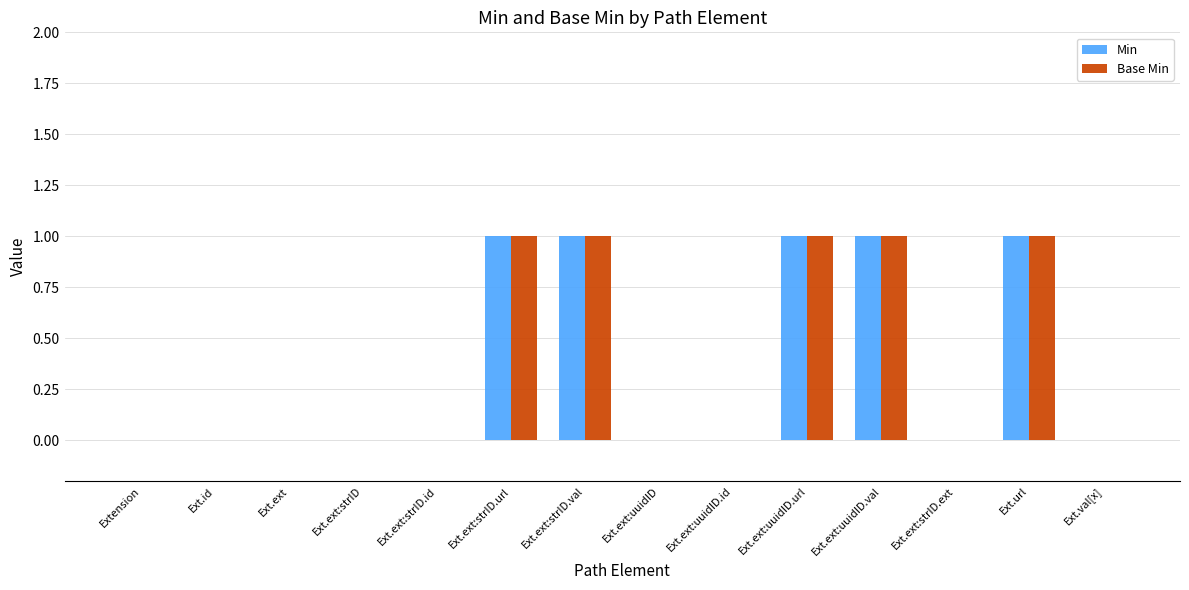

The value of Base Min at Ext.ext:strID.ext is 0. True or false?

True